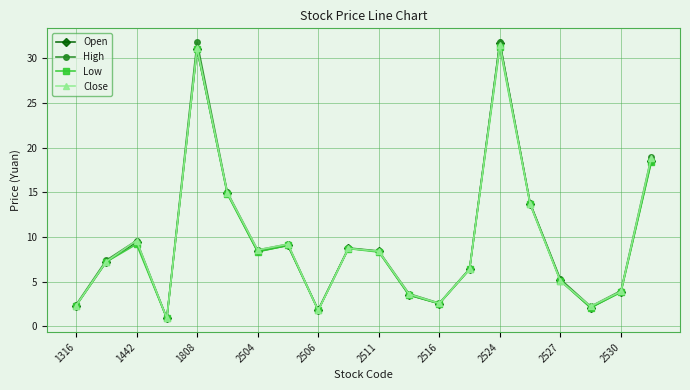

What is the difference between the maximum and minimum values in the Close series?

30.6